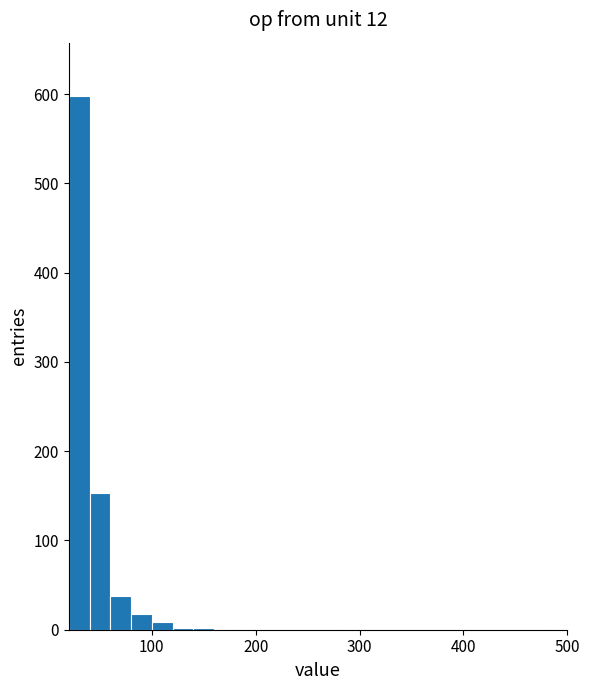

Read against the x-axis, roughly where is the centre of the tallest bar?

30